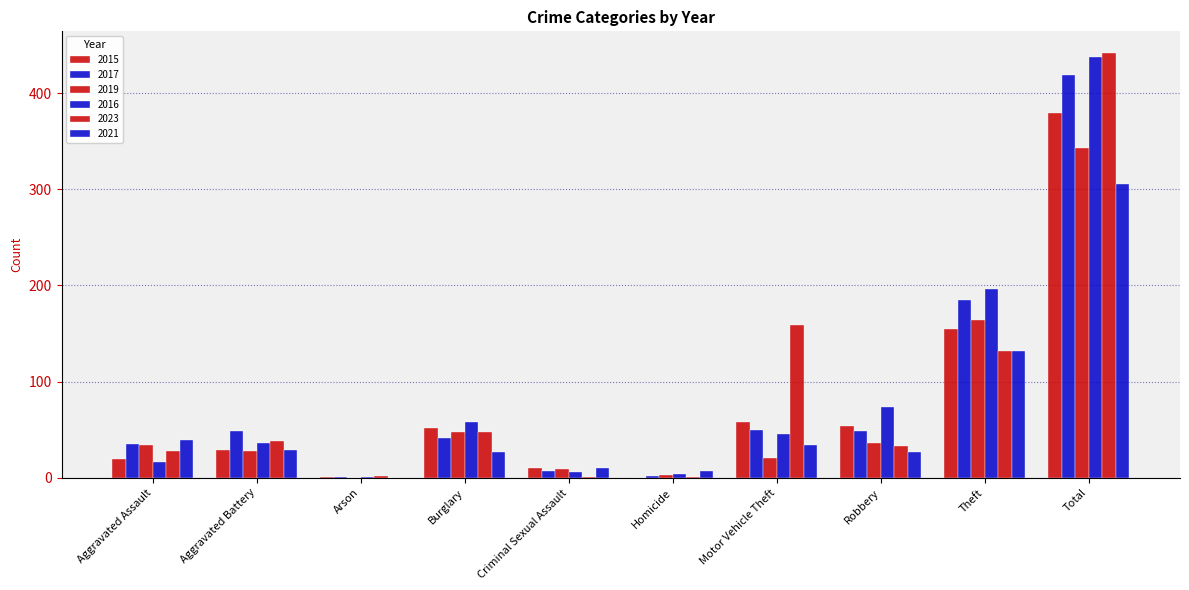

What is the spread (max minus min) of values at Aggravated Battery?

21